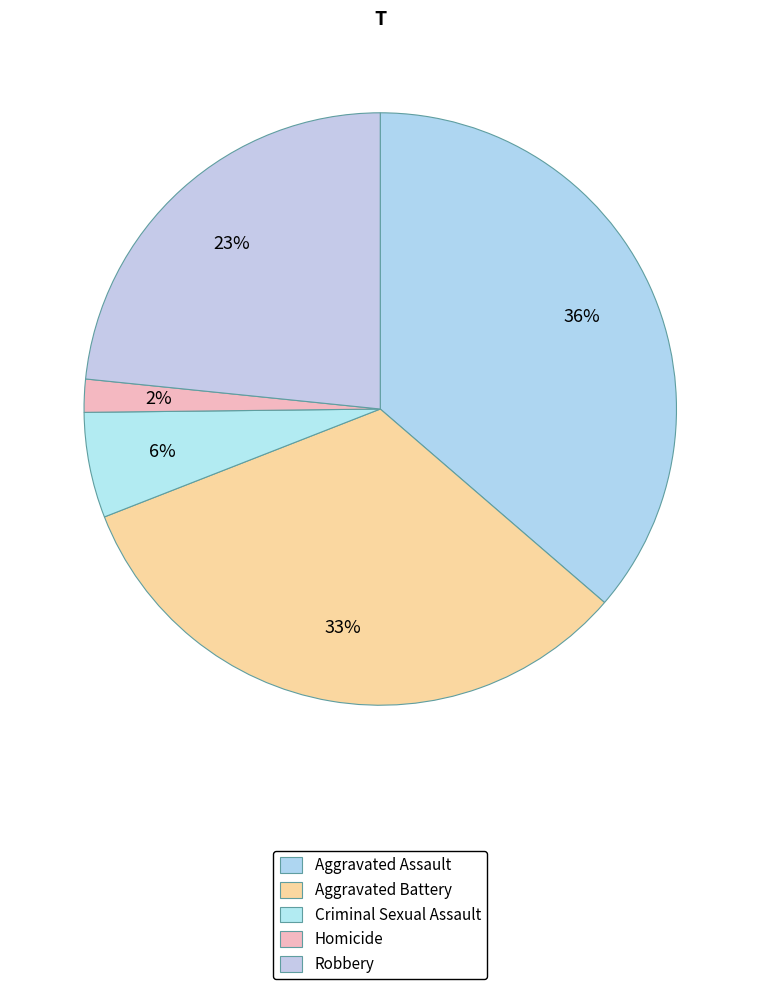

How many segments does this pie chart have?

5